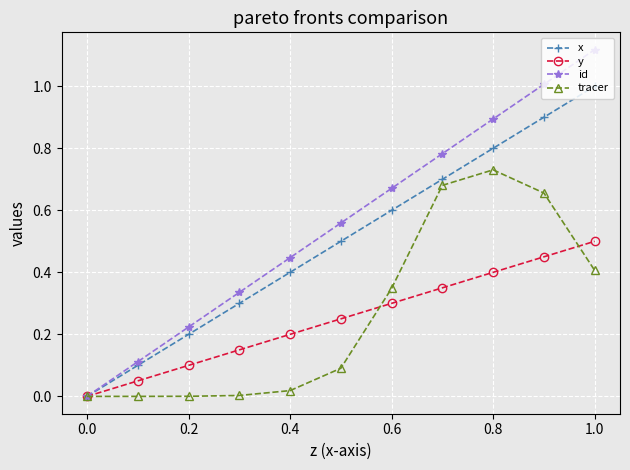

Which series has the widest spread of values?

id